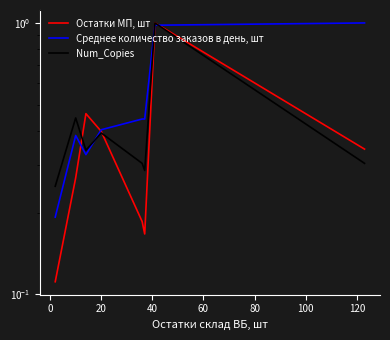

What is the sum of all Среднее количество заказов в день, шт values?

4.2